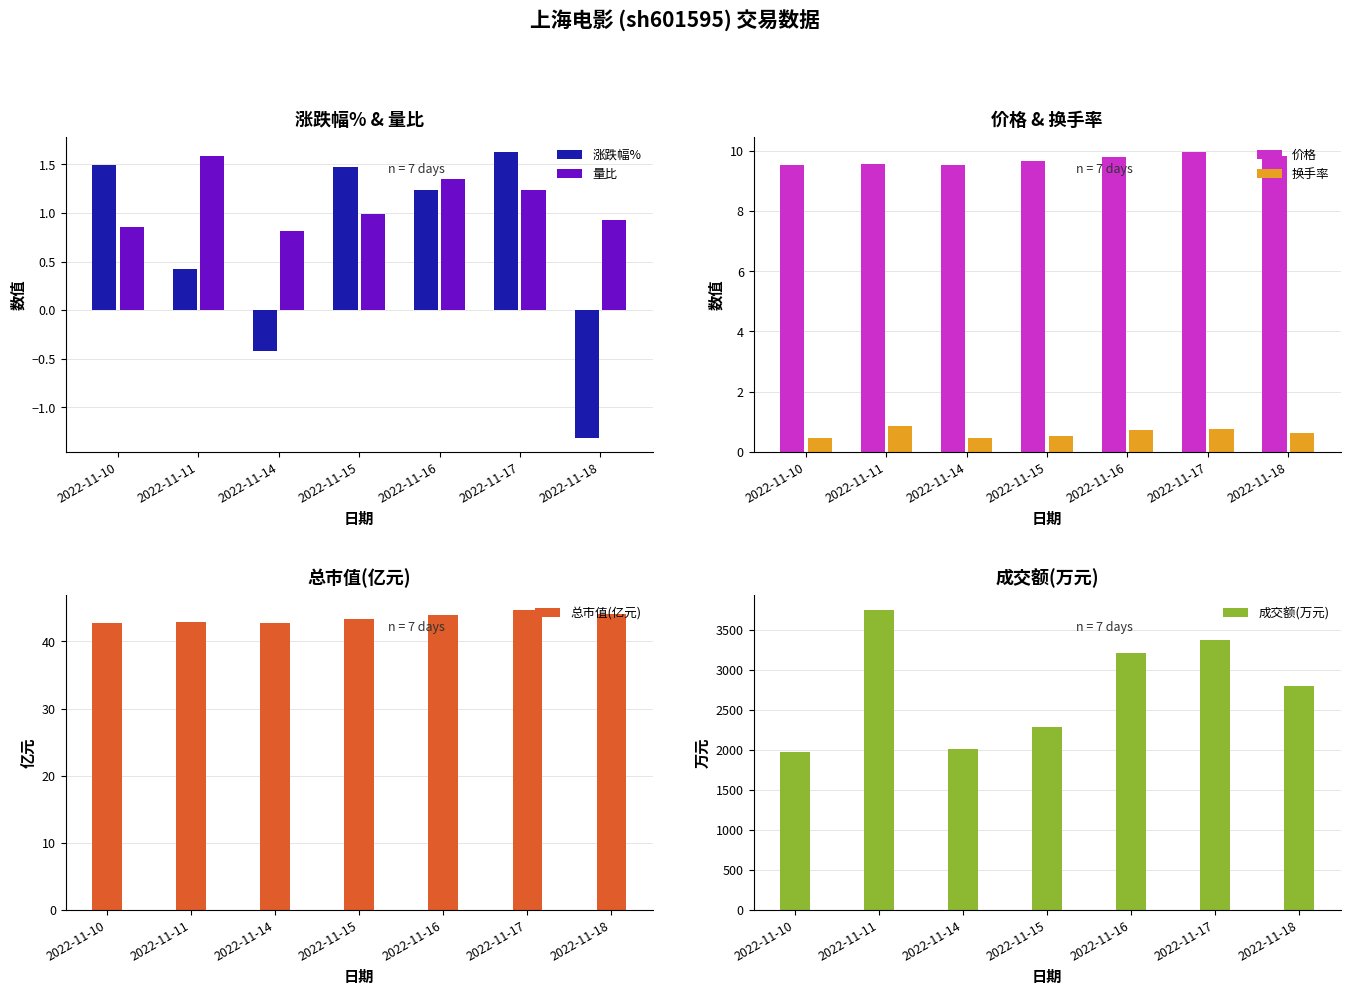

List the series in order of their peak value, highest first.

成交额(万元), 总市值(亿元), 价格, 涨跌幅%, 量比, 换手率